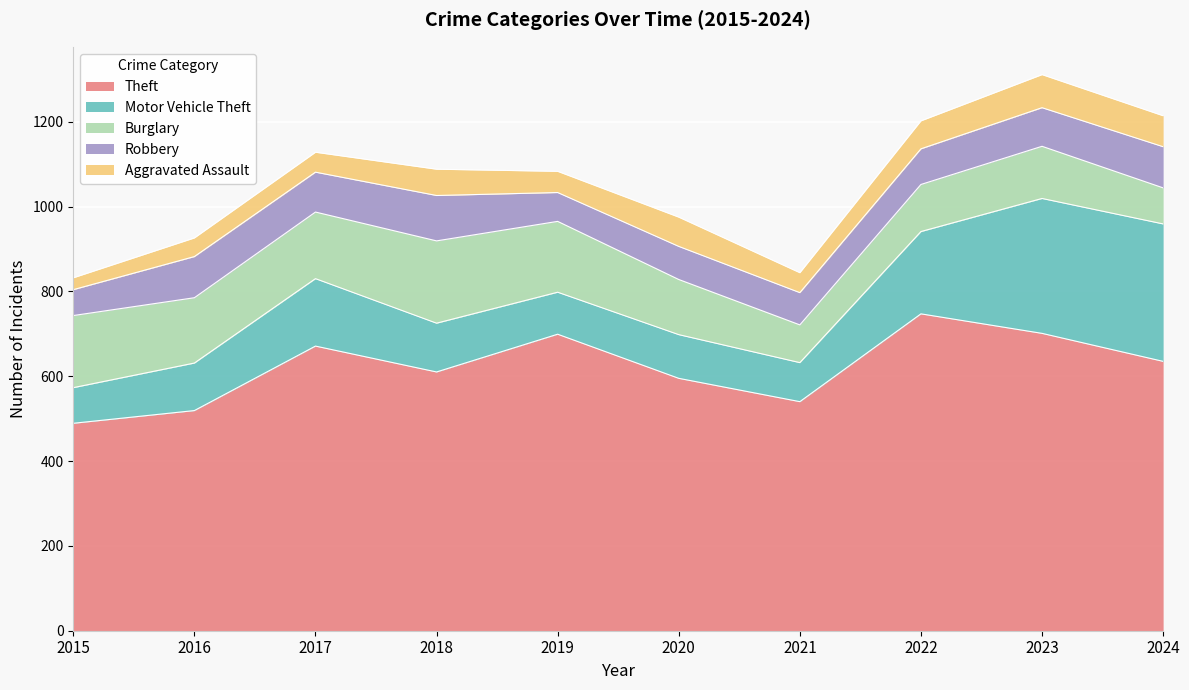

What is the highest value of the Motor Vehicle Theft series?

324